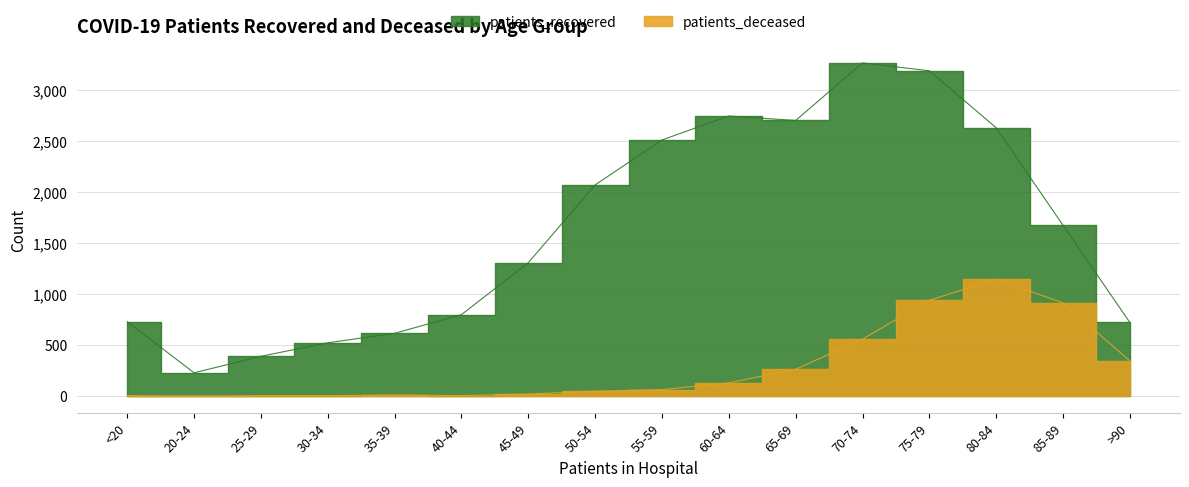

What is the sum of the patients_deceased values at 80-84 and 75-79?

2081